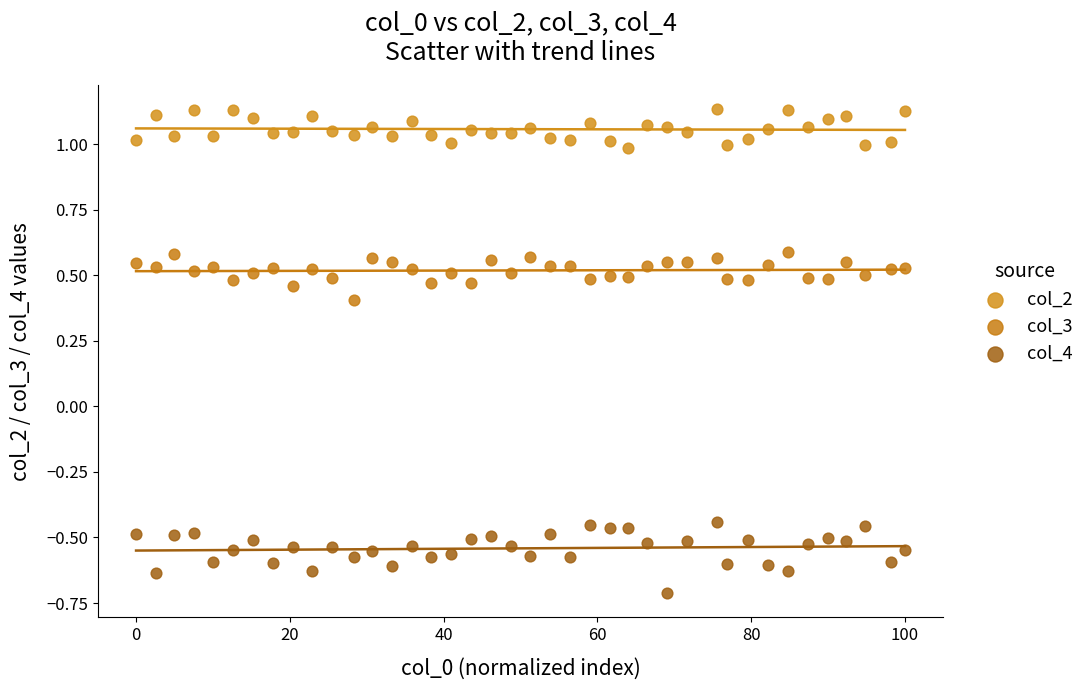

What are all the series names shown in the legend?

col_2, col_3, col_4